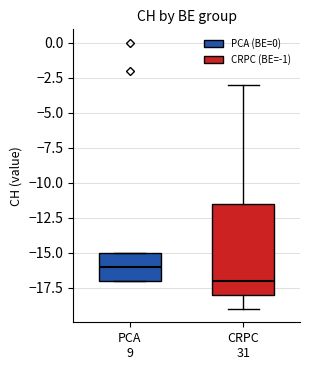

Reading left to right, transcribe this box plot: for each box, give where its median line is, the range the box spans, and where its two whiskers end, as read against the y-axis. The values are not printed on the chart, so give them approximately, as read against the axis.

PCA 9: median -16.0, box -17.0 to -15.0, whiskers -17.0 to -15.0
CRPC 31: median -17.0, box -18.0 to -11.5, whiskers -19.0 to -3.0